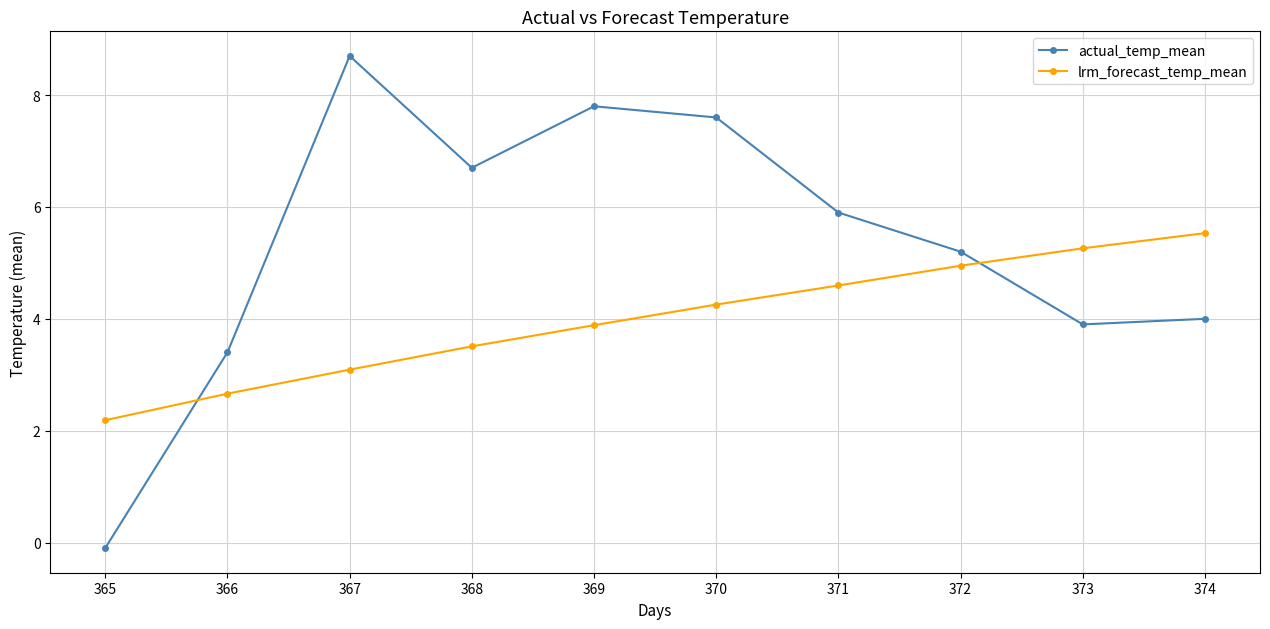

Which series has the largest range (max minus min)?

actual_temp_mean